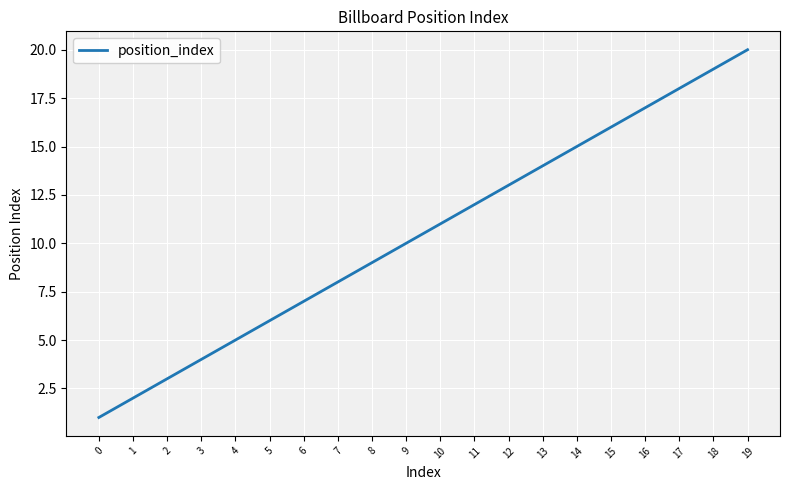

At which category does the chart reach its peak across all series?

19